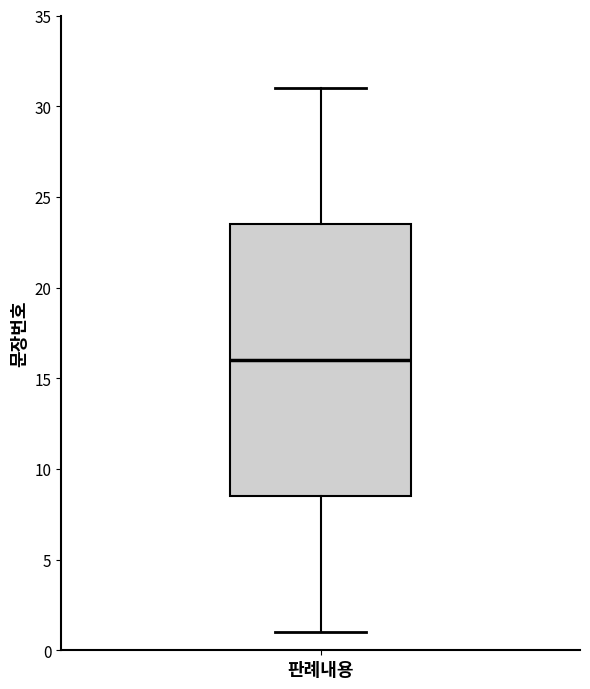

Transcribe this box plot: give where the median line is, the range the box spans, and where the two whiskers end, as read against the y-axis. The values are not printed on the chart, so give them approximately, as read against the axis.

median 16.0, box 8.5 to 23.5, whiskers 1.0 to 31.0